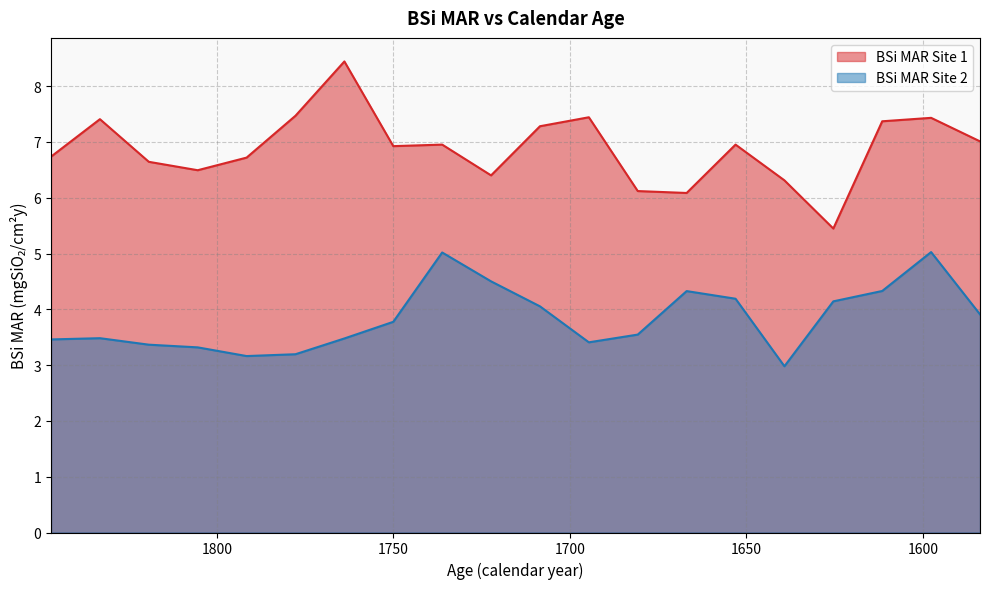

What is the smallest value displayed?

3.0